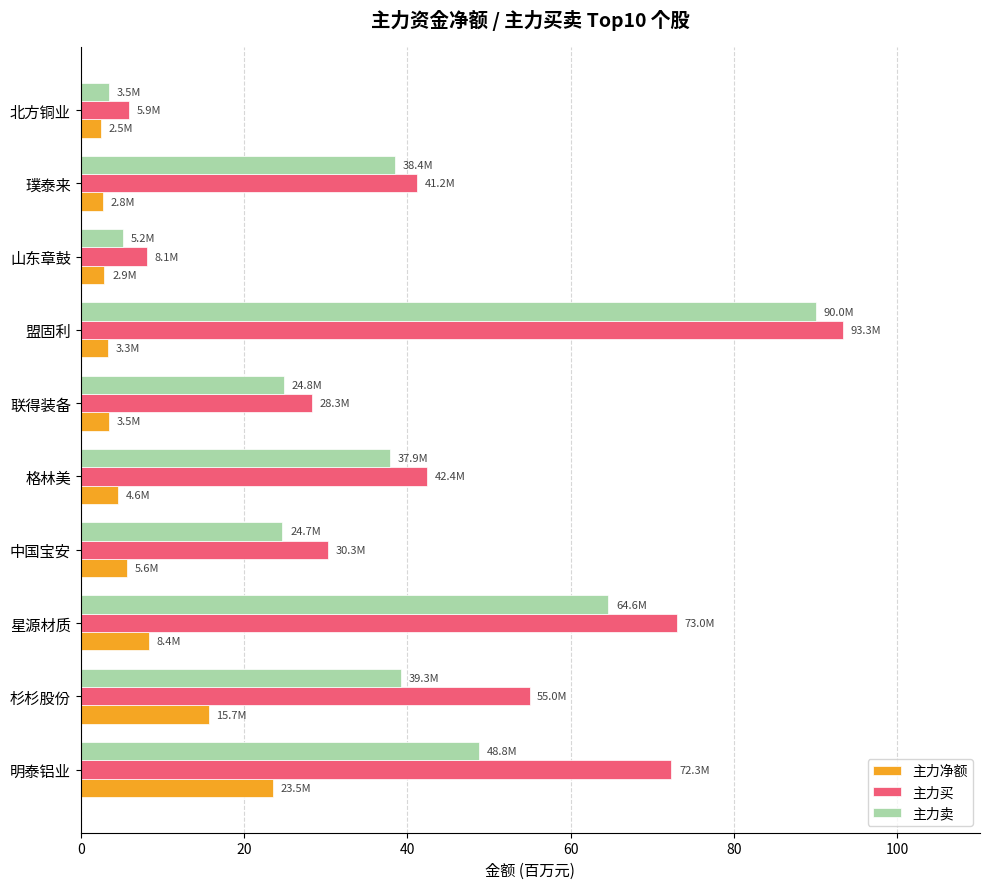

List the series in order of their peak value, highest first.

主力买, 主力卖, 主力净额